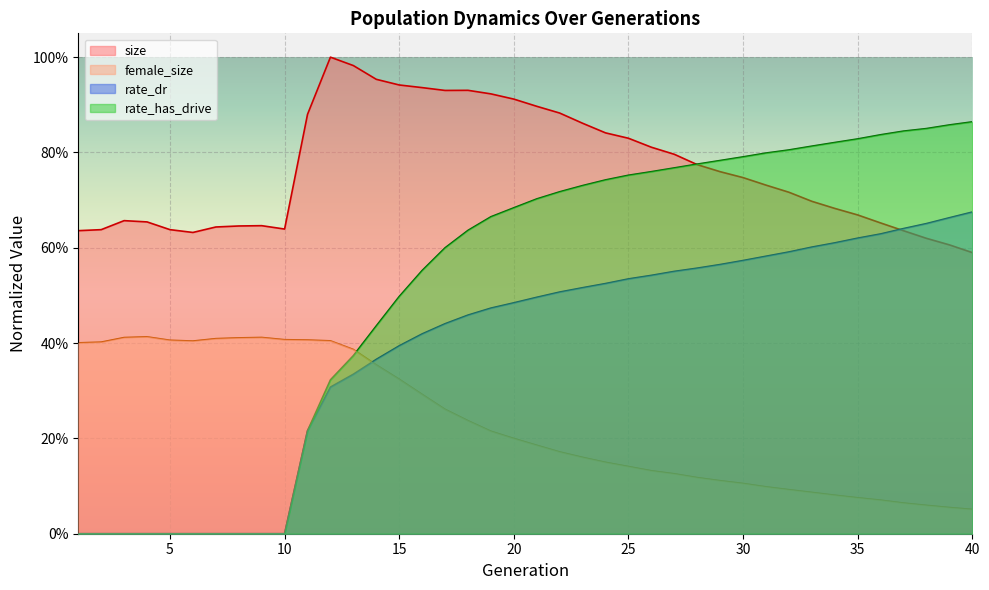

What is the sum of the rate_dr values at 14 and 21?

0.9